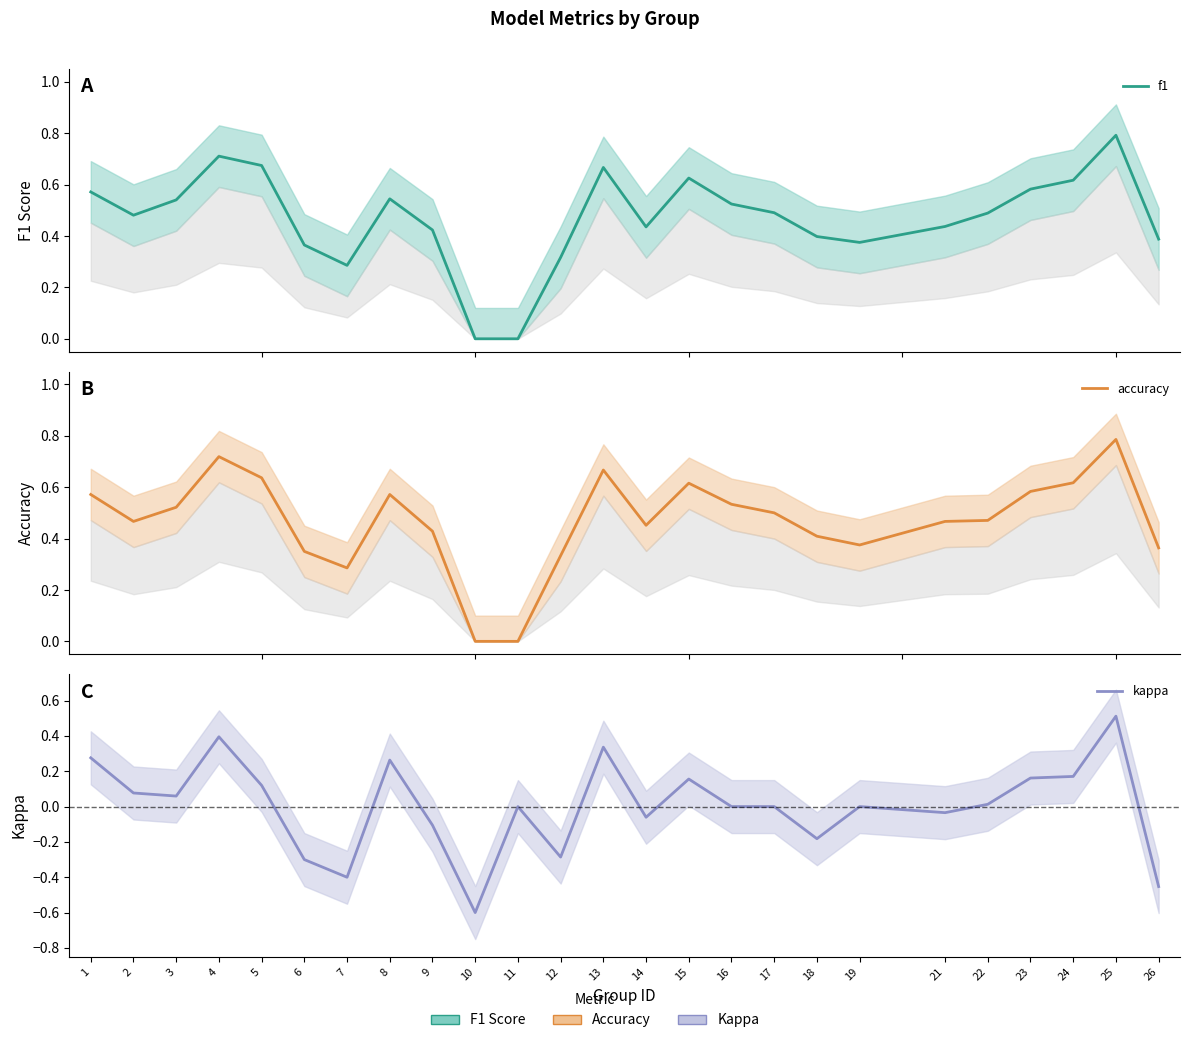

At how many categories does at least one series exceed 0?

23